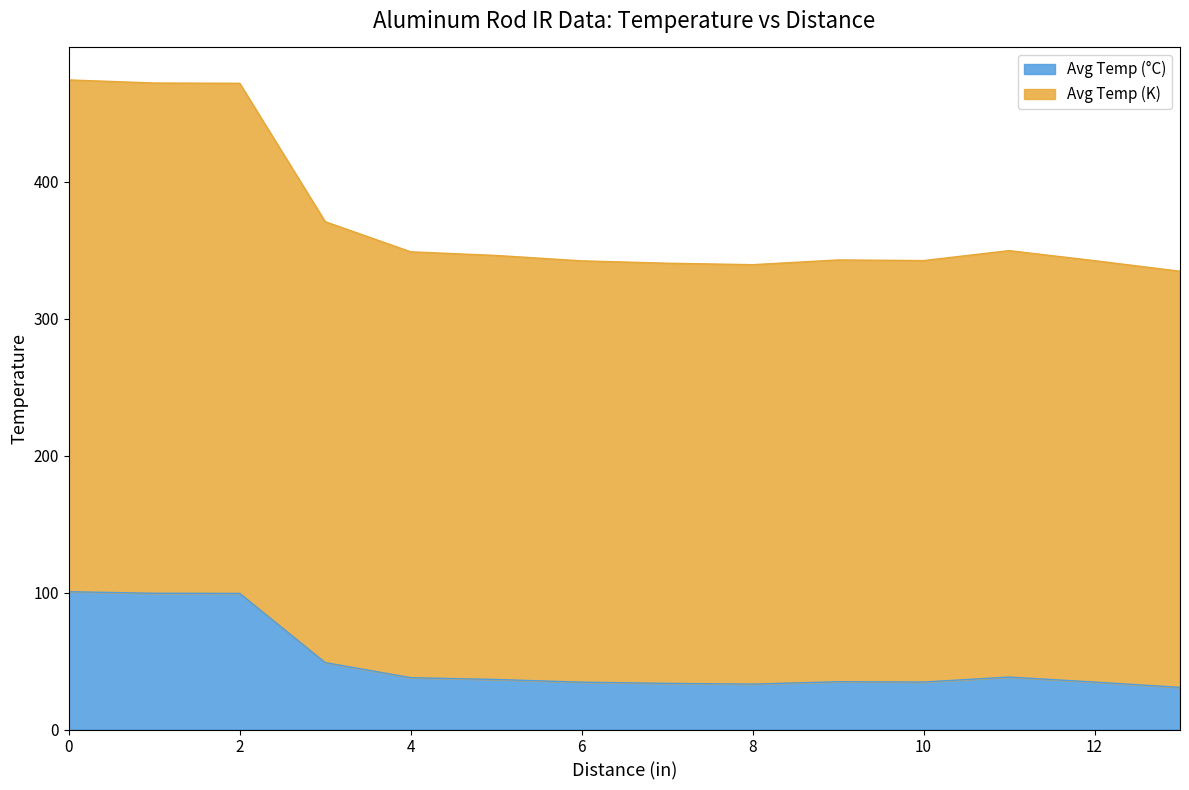

At which category does Avg Temp (K) reach its first local valley?

8